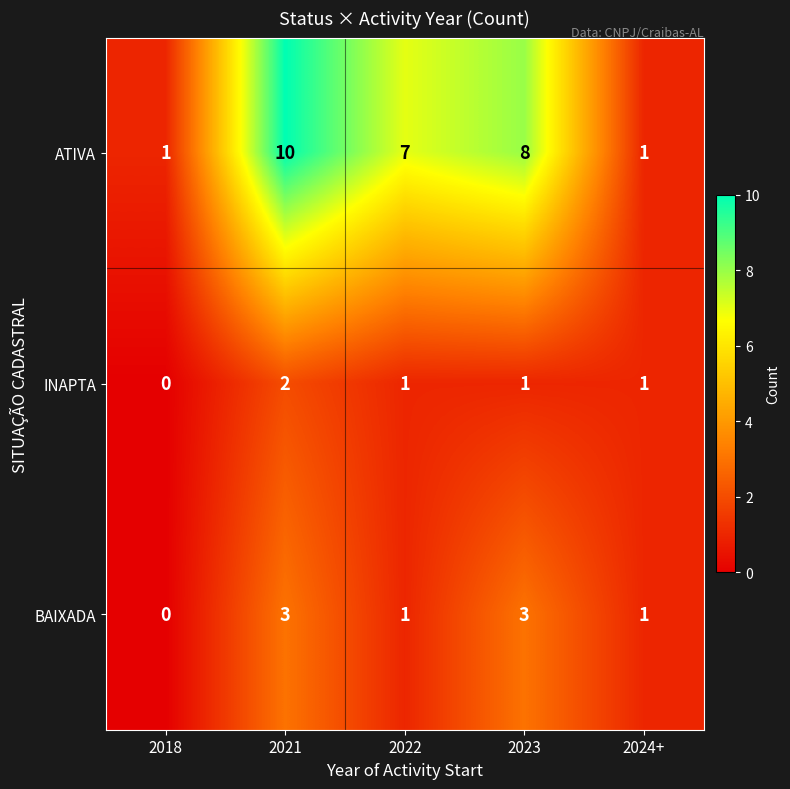

Reading left to right, transcribe all the data shown in this chart.

ATIVA: 1	10	7	8	1
INAPTA: 0	2	1	1	1
BAIXADA: 0	3	1	3	1